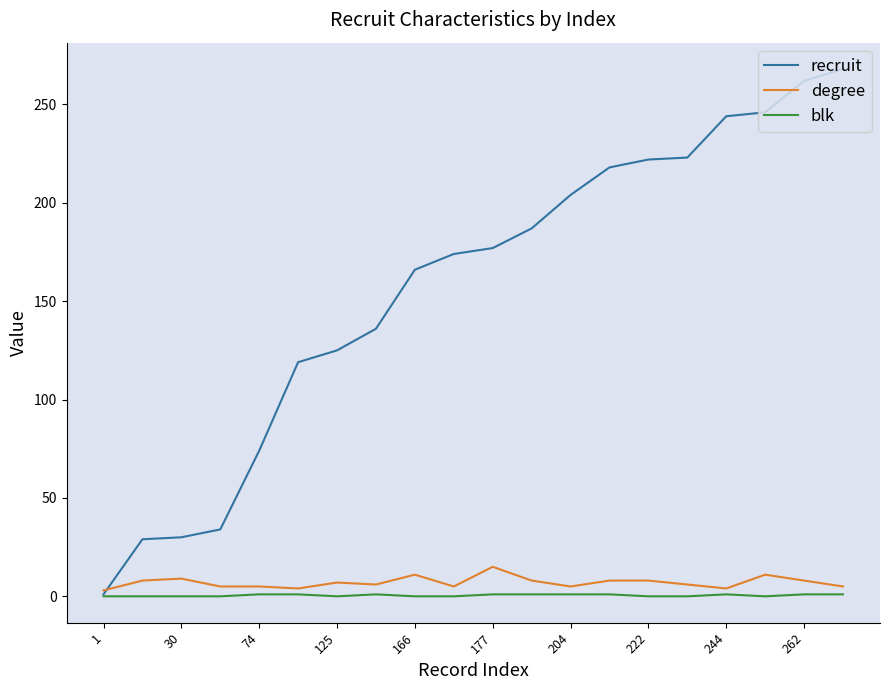

Which series has the largest total across all categories?

recruit